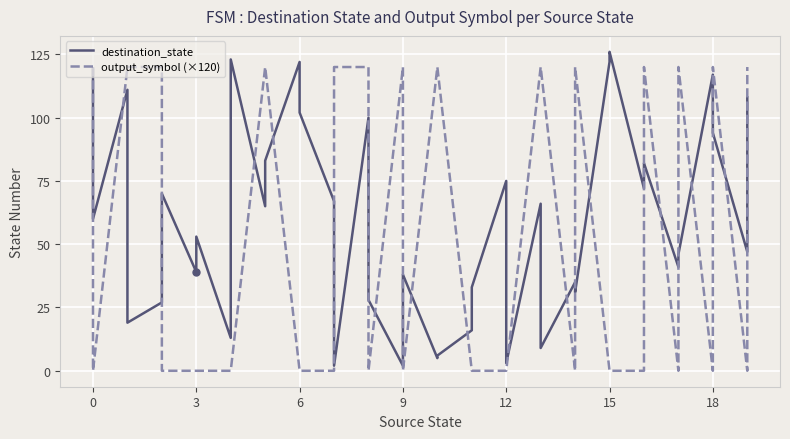

What are all the series names shown in the legend?

destination_state, output_symbol (×120)